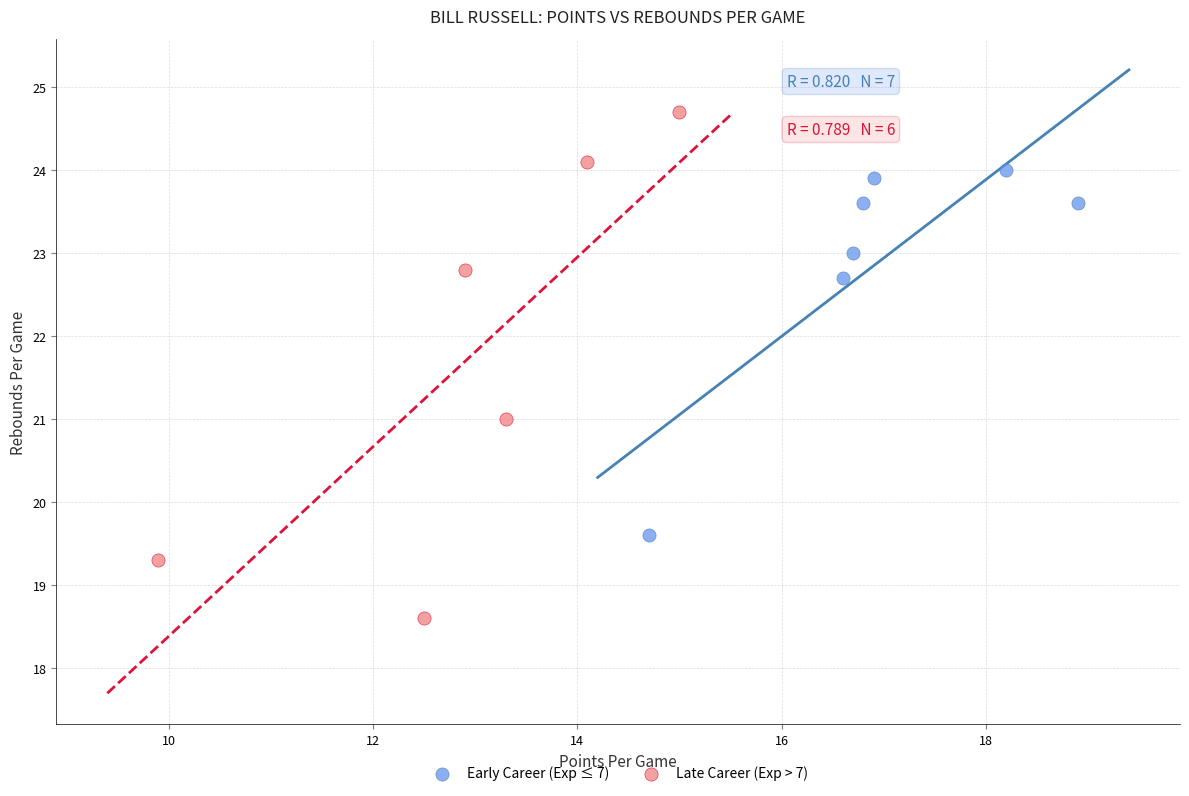

Which series has the widest spread of Y values?

Late Career (Exp > 7)